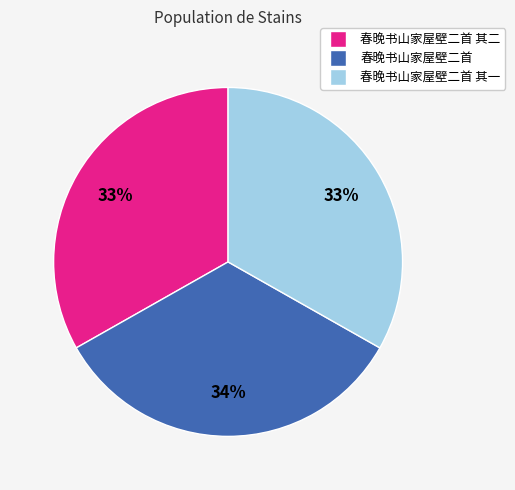

Does any single category account for the majority?

No